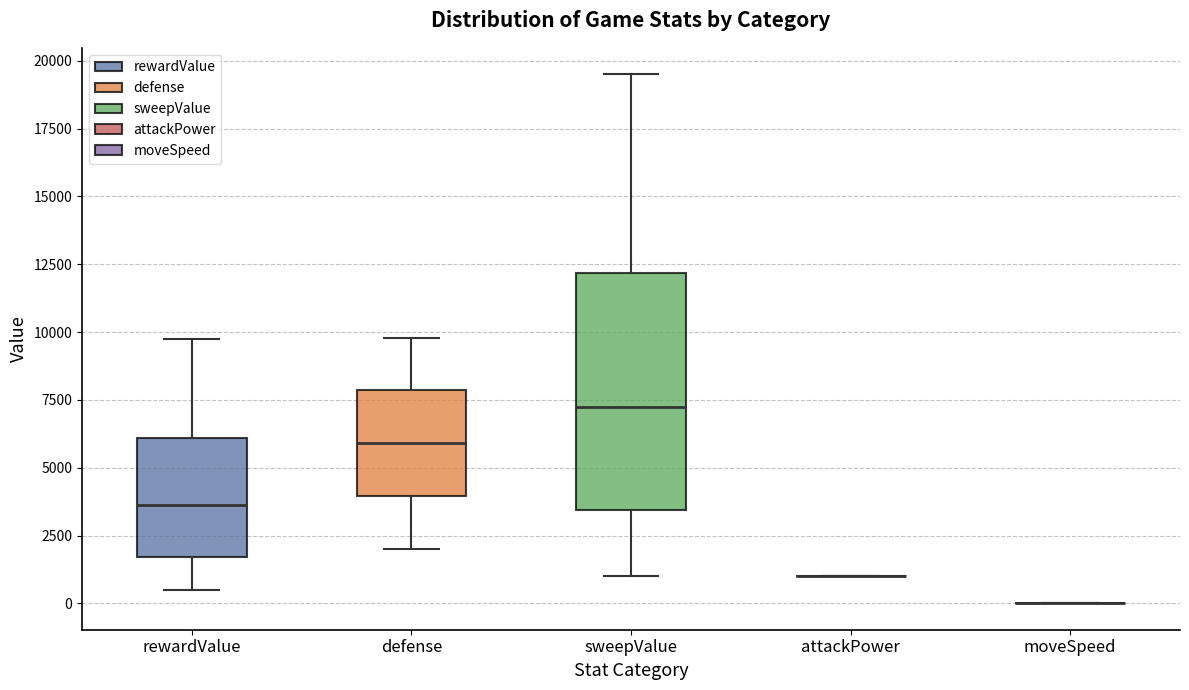

Reading left to right, transcribe this box plot: for each box, give where its median line is, the range the box spans, and where its two whiskers end, as read against the y-axis. The values are not printed on the chart, so give them approximately, as read against the axis.

rewardValue: median 3500, box 1500 to 6000, whiskers 500 to 10000
defense: median 6000, box 4000 to 8000, whiskers 2000 to 10000
sweepValue: median 7500, box 3500 to 12000, whiskers 1000 to 19500
attackPower: box collapsed to a line at 1000, whiskers 1000 to 1000
moveSpeed: box collapsed to a line at 0, whiskers 0 to 0